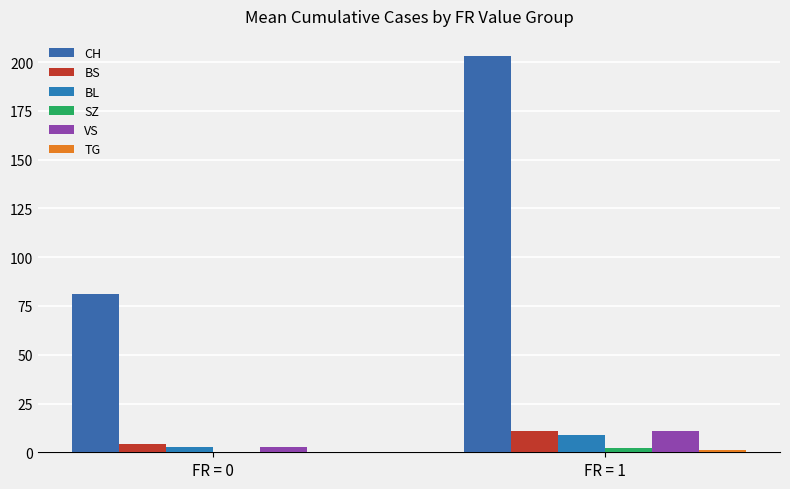

How many data points in BS are above 10?

1